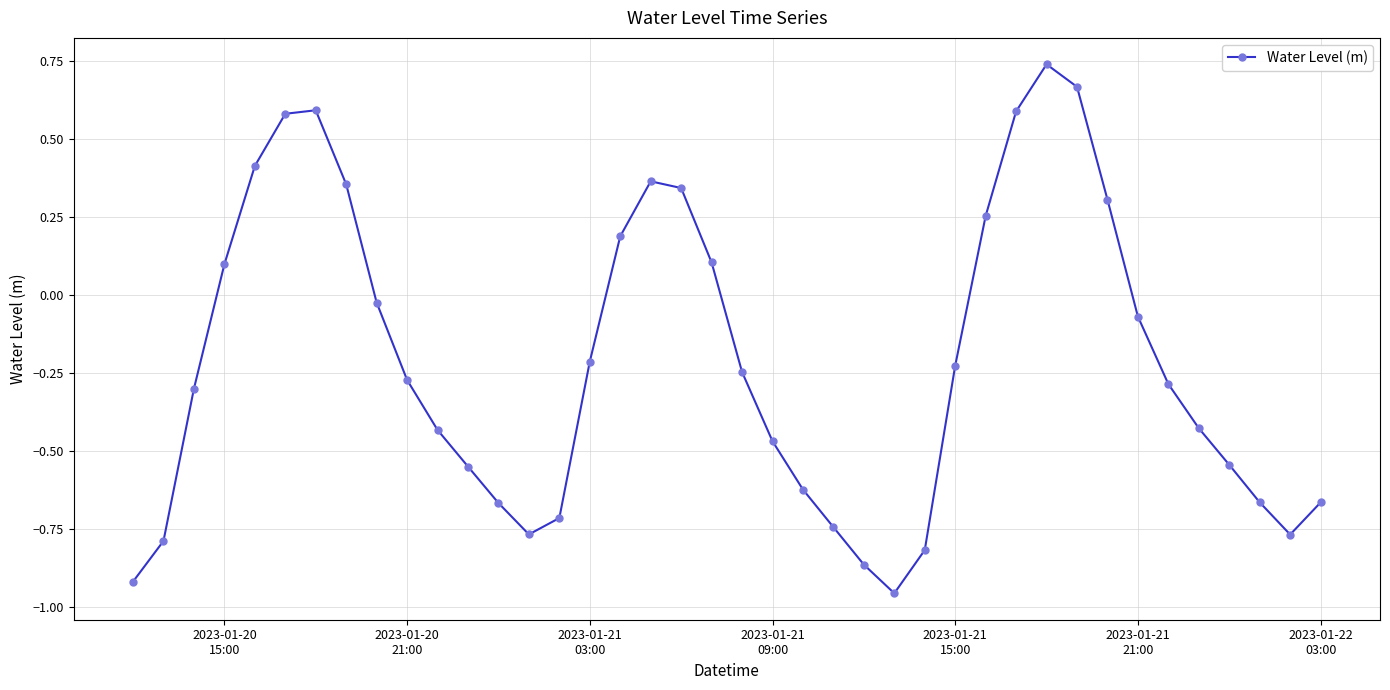

How many points are lower than both their immediate neighbors (excluding endpoints)?

3